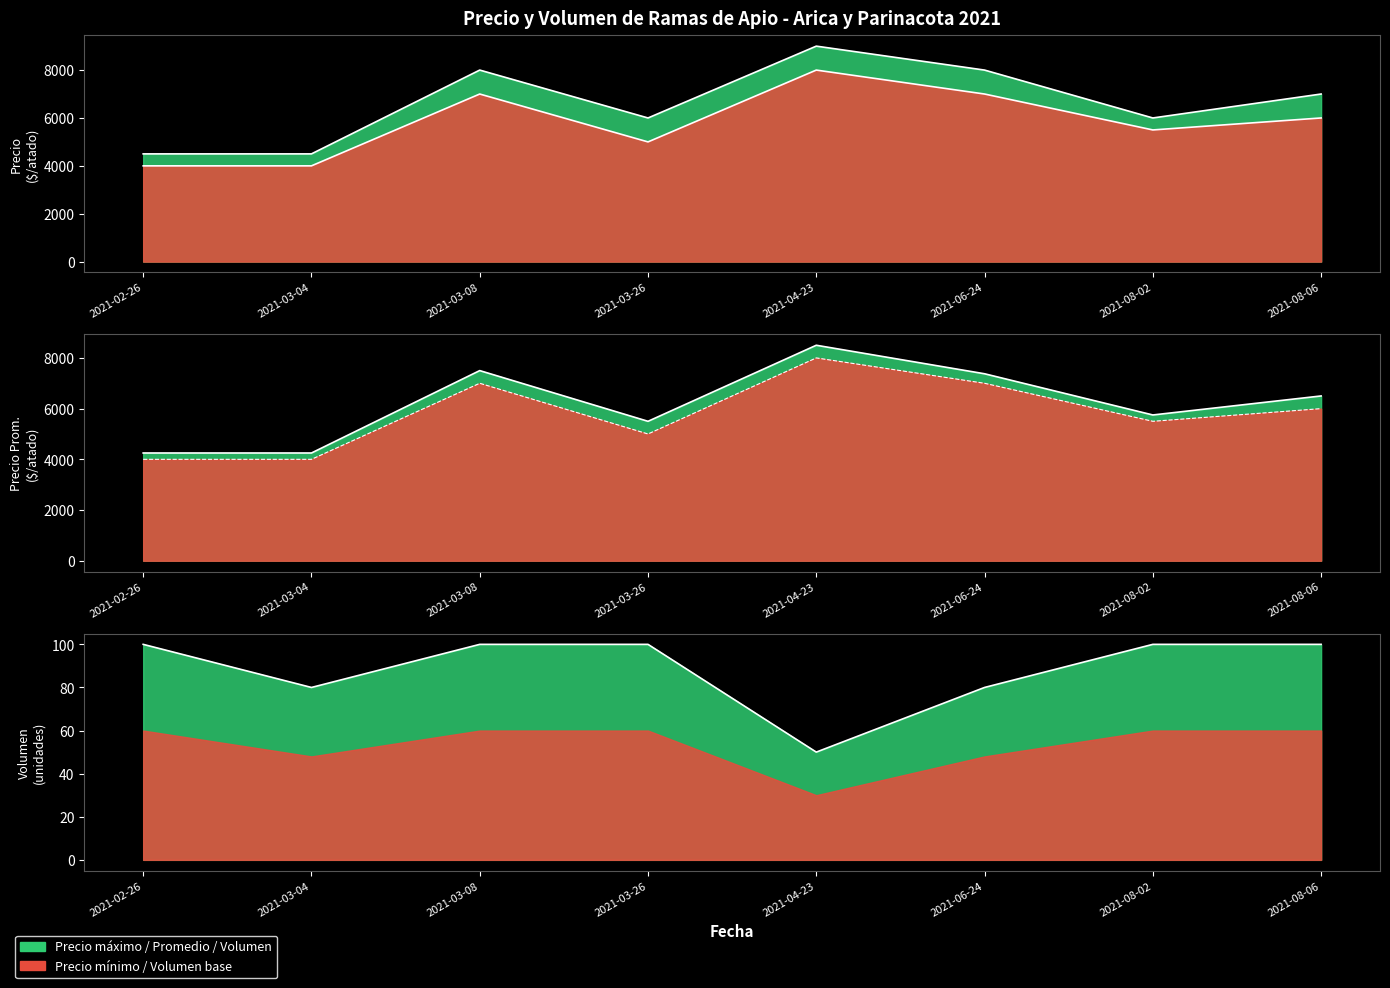

At which label is Precio promedio ponderado closest to 6375?

2021-08-06